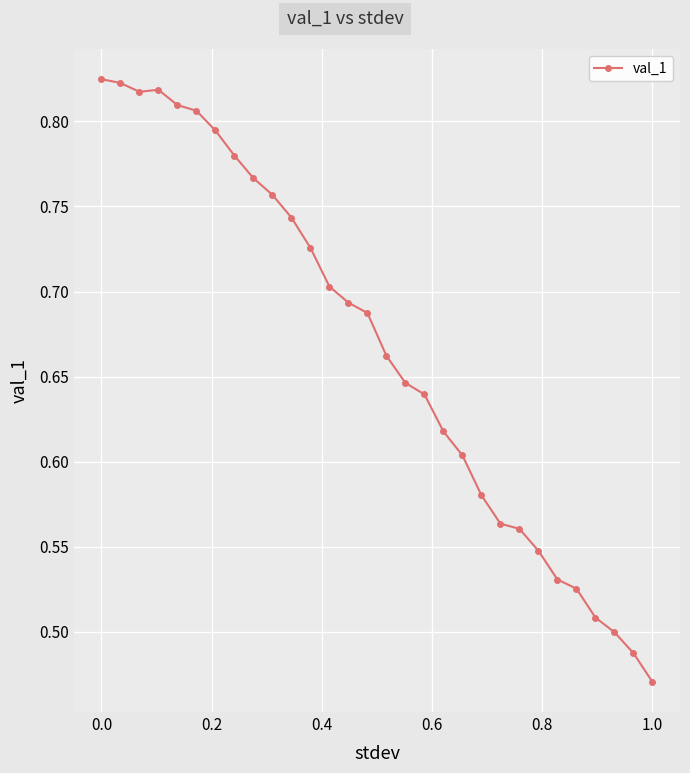

What is the difference between the maximum and second lowest values?

0.3